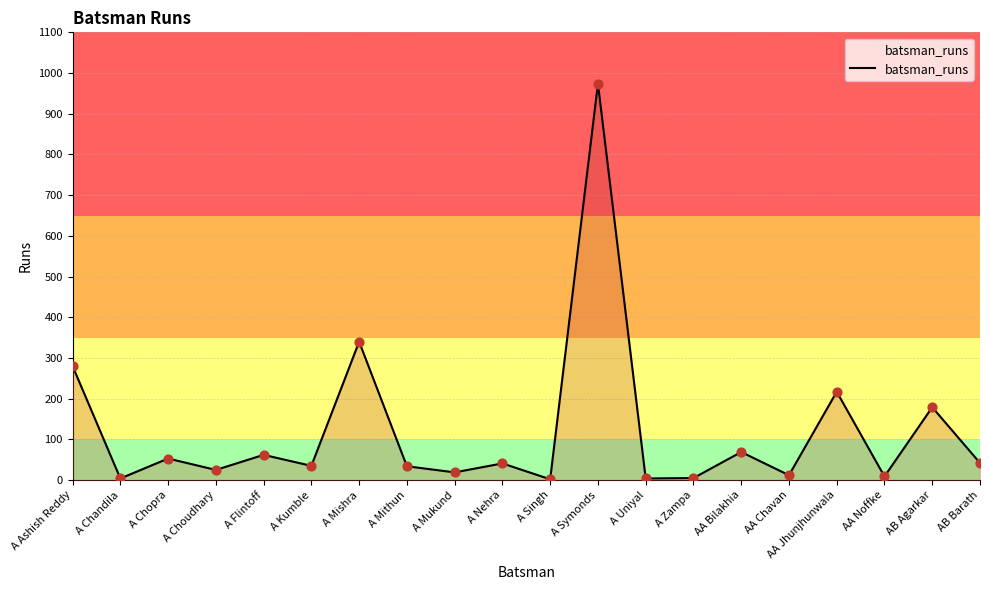

Approximately how many times larger is the value at A Kumble compared to AA Bilakhia?

0.5